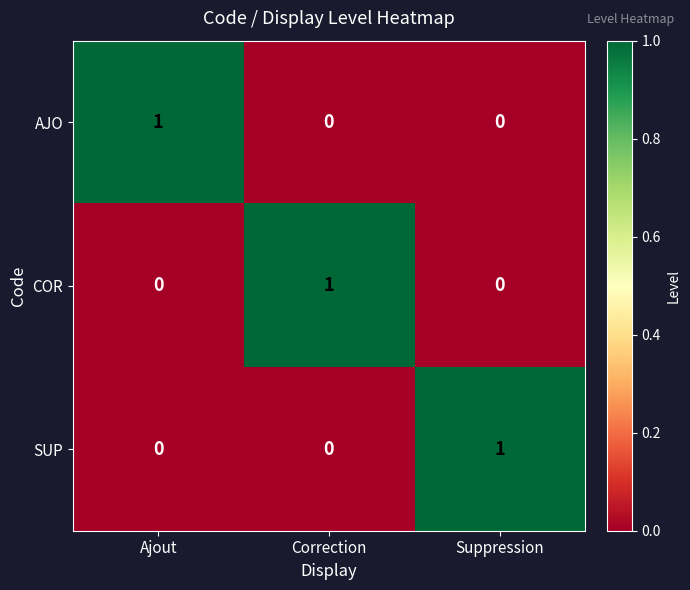

Which category has the highest value in the SUP series?

Suppression